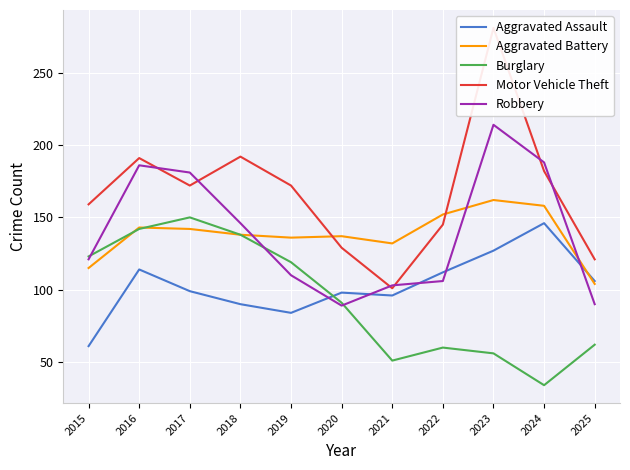

Reading right to left, what are all the values shown in this chart?

Aggravated Assault: 106	146	127	112	96	98	84	90	99	114	61
Aggravated Battery: 104	158	162	152	132	137	136	138	142	143	115
Burglary: 62	34	56	60	51	91	119	138	150	142	123
Motor Vehicle Theft: 121	182	281	145	101	129	172	192	172	191	159
Robbery: 90	188	214	106	103	89	110	146	181	186	121